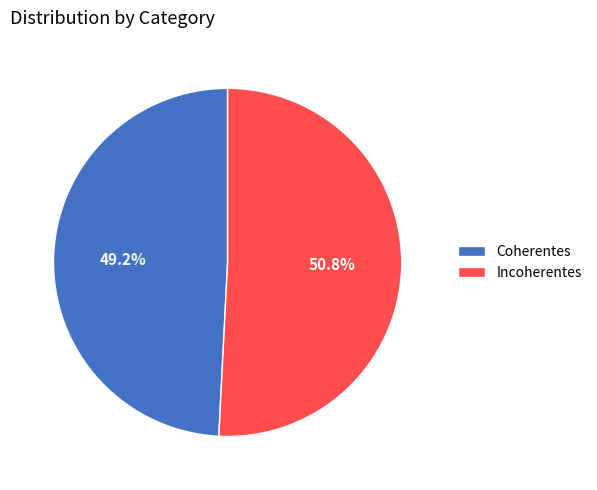

Is it true that Incoherentes is 51% of the pie?

True